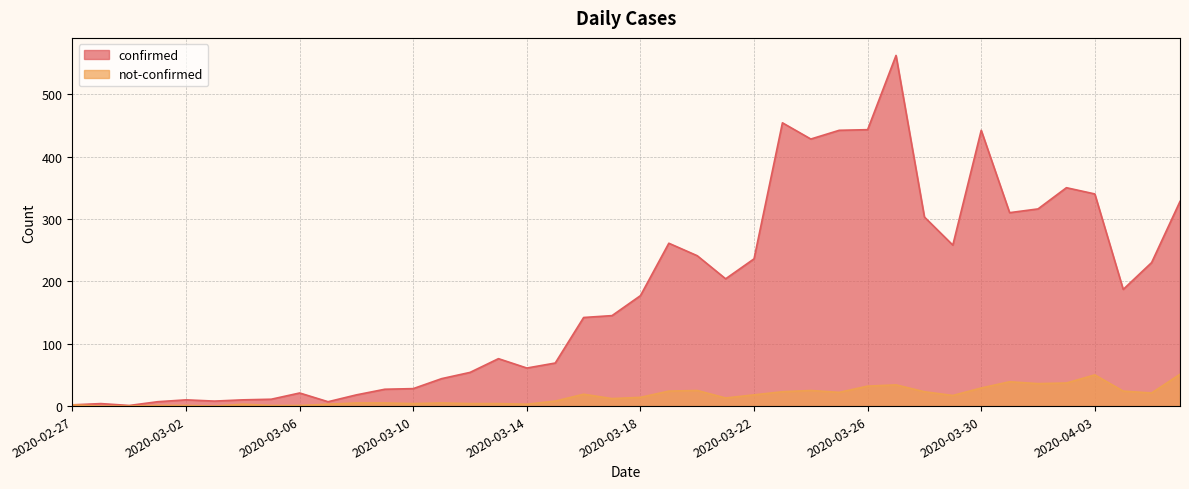

Rank the series at 2020-03-07 from lowest to highest value.

not-confirmed, confirmed